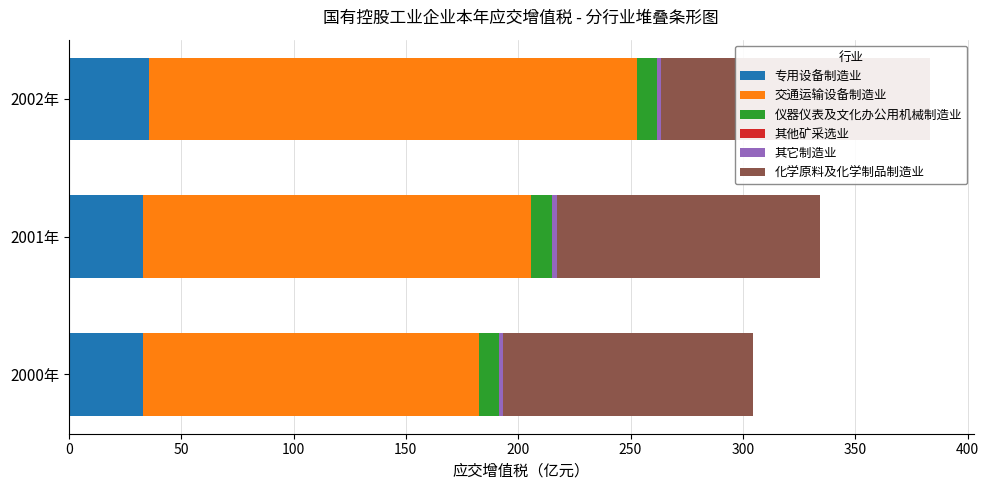

Is the value of 交通运输设备制造业 at 2001年 greater than the value of 其它制造业 at 2002年?

Yes